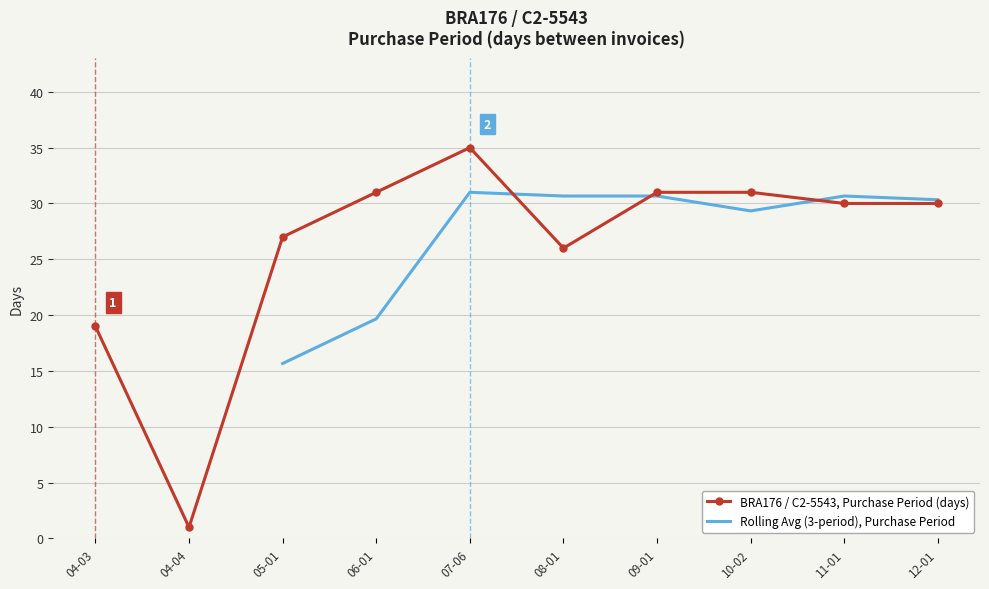

Which category has the lowest value in the BRA176 / C2-5543, Purchase Period (days) series?

04-04